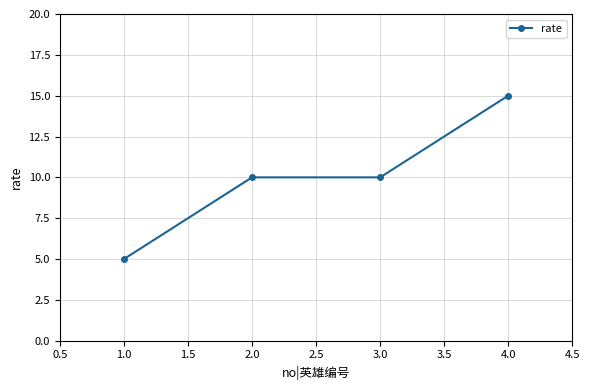

What value does the data have at 1.0?

5